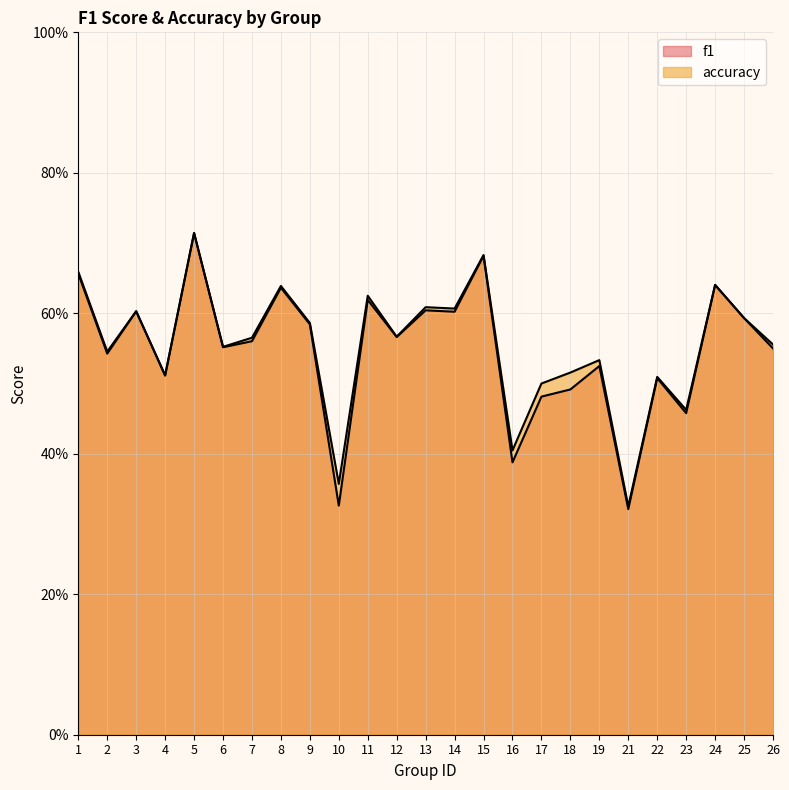

What is the total value across all series at 10?

0.7